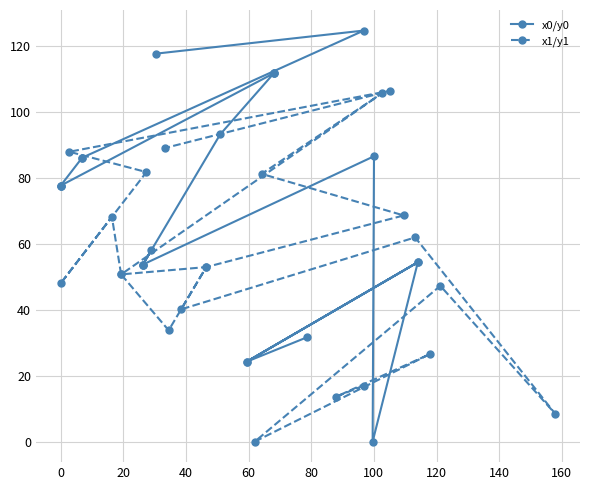

At how many categories does at least one series exceed 6?

22